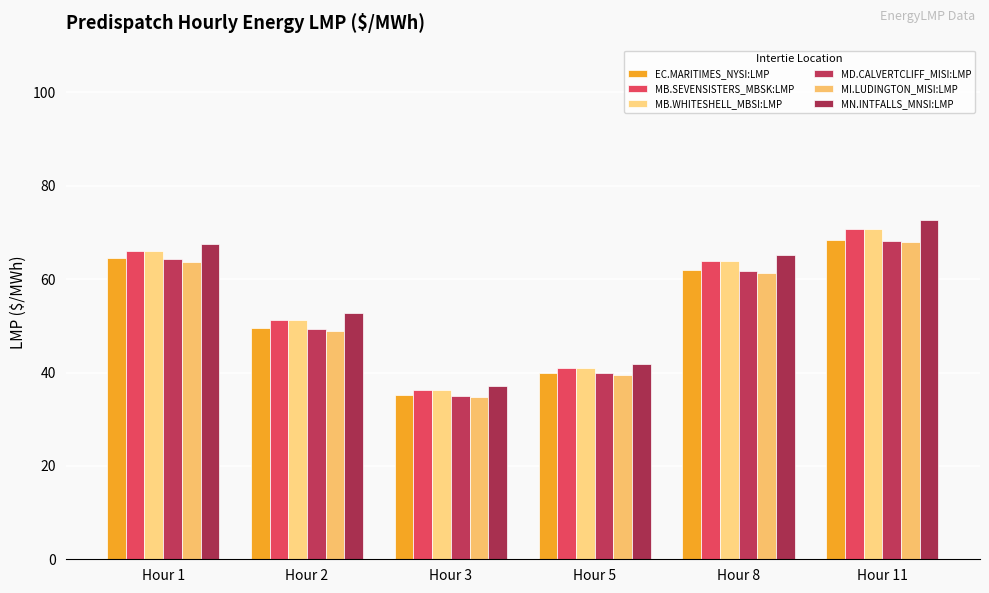

At which label does MN.INTFALLS_MNSI:LMP first exceed 65?

Hour 1